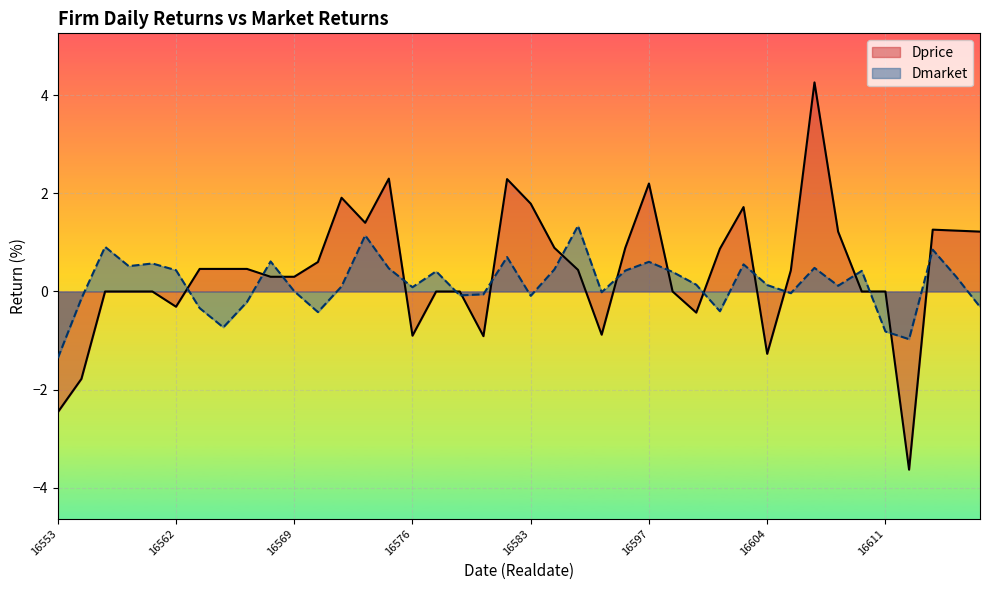

Which category has the lowest value in the Dprice series?

16614